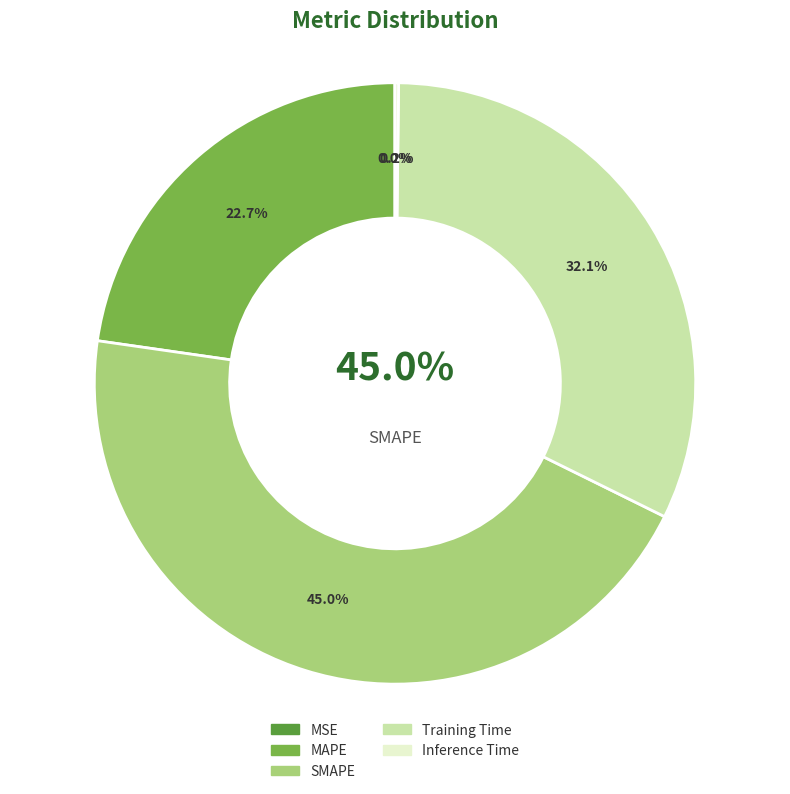

What is the change in value from SMAPE to Training Time?

-0.6